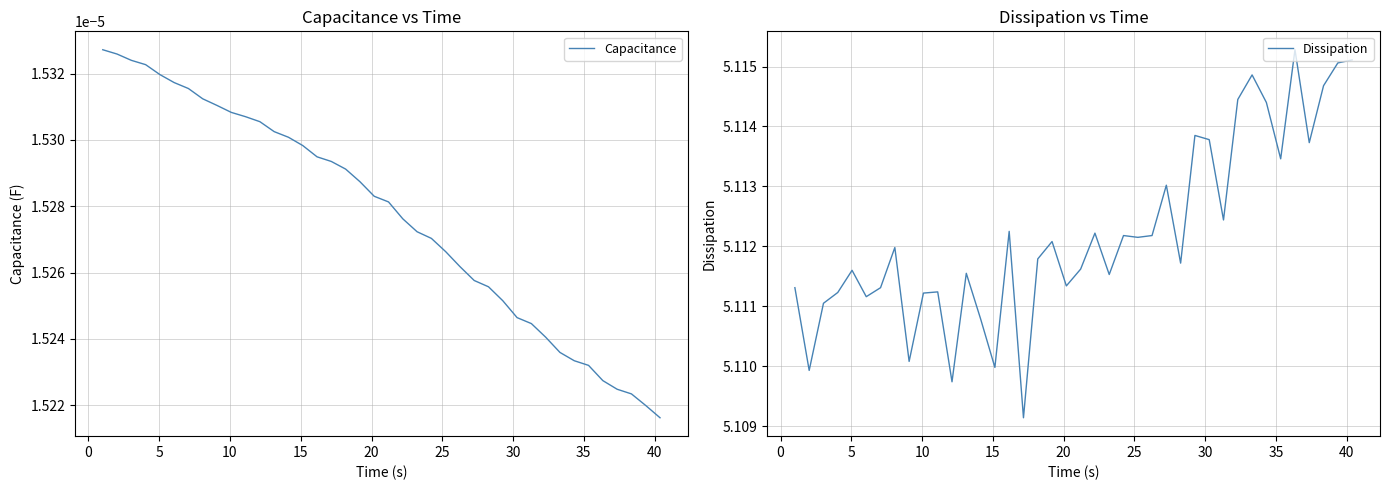

Which series has the widest spread of values?

Dissipation